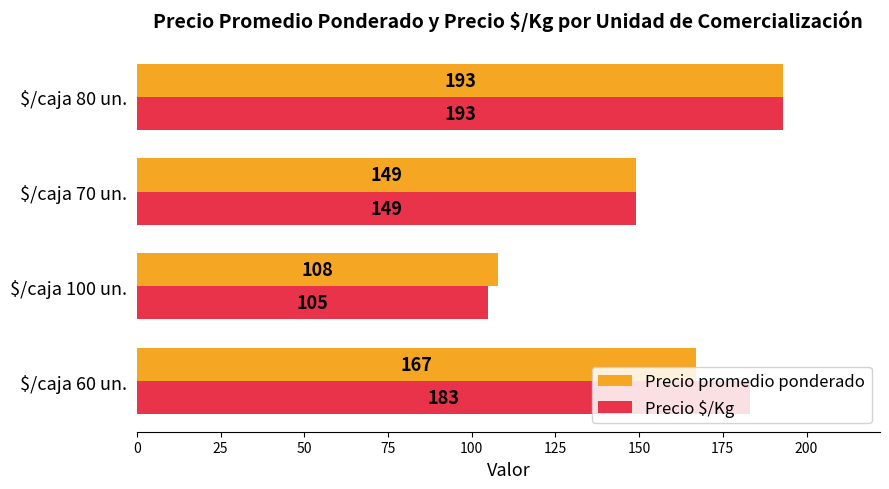

What is the spread (max minus min) of values at $/caja 100 un.?

3